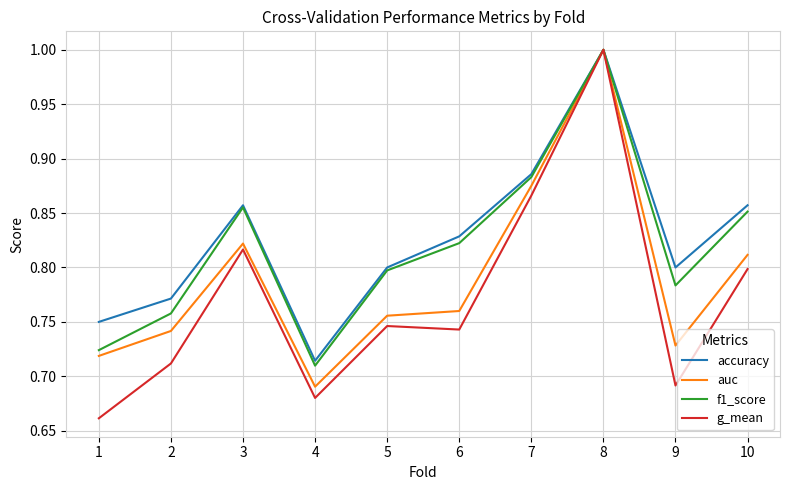

What is the maximum value for accuracy?

1.0